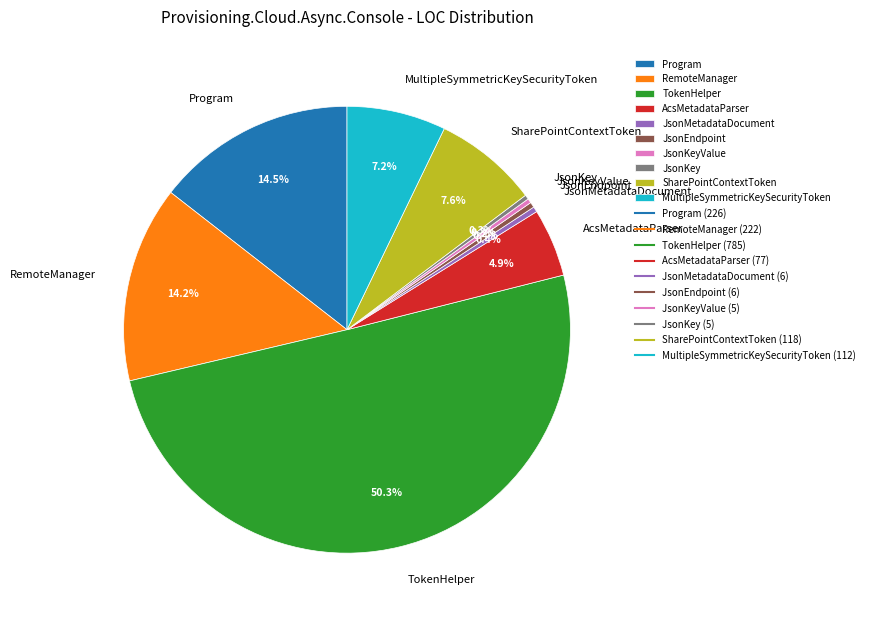

To the nearest percent, what is the difference between the AcsMetadataParser and RemoteManager slice percentages?

9%